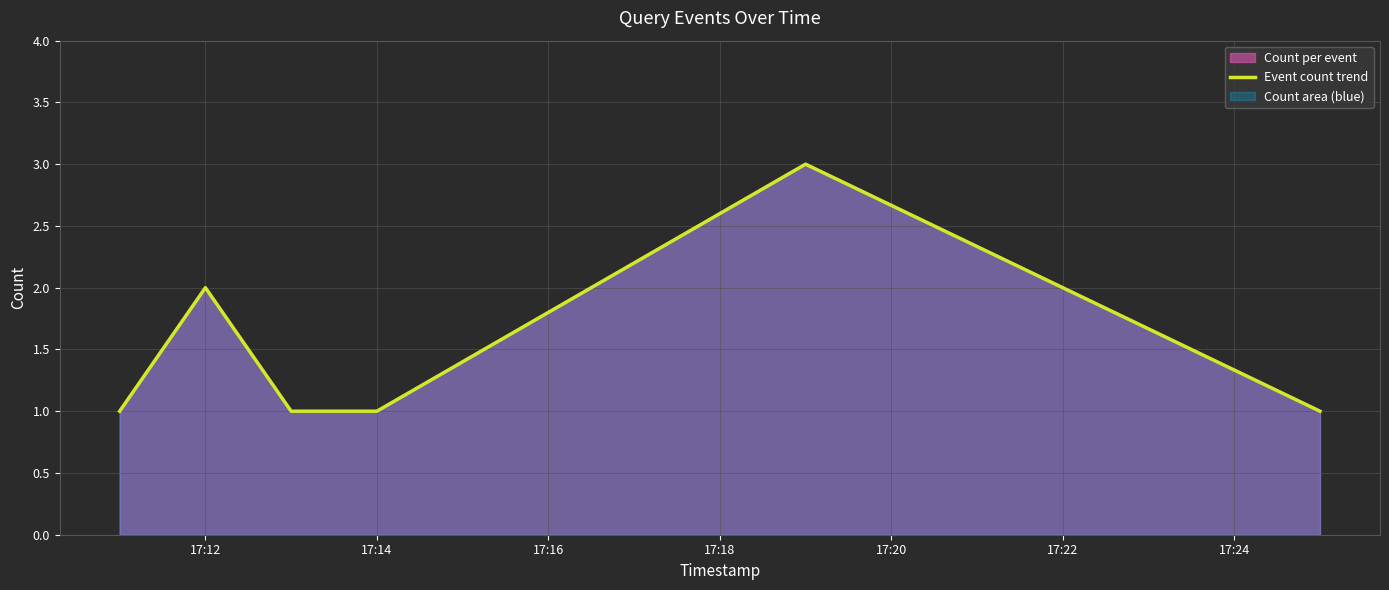

True or false: the data shows 1 at 17:14.

True